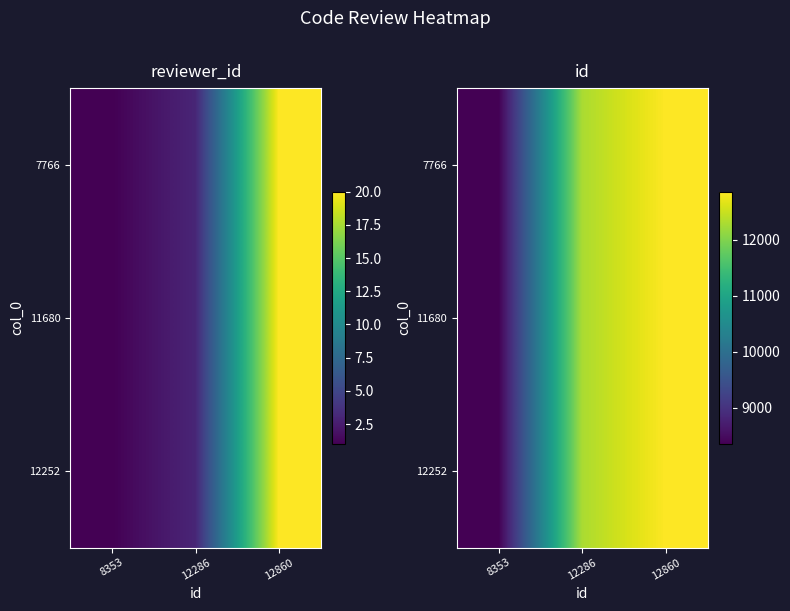

What is the minimum value shown in the chart?

8353